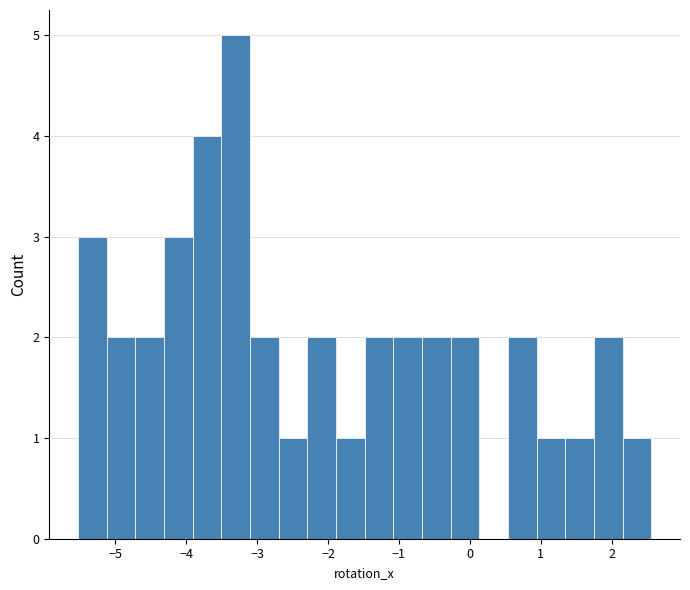

How tall is the bar that spans 0.5 to 0.9 on the x-axis? Neither the bar edges nor the heights are printed on the chart, so give them approximately, as read against the axes.

2